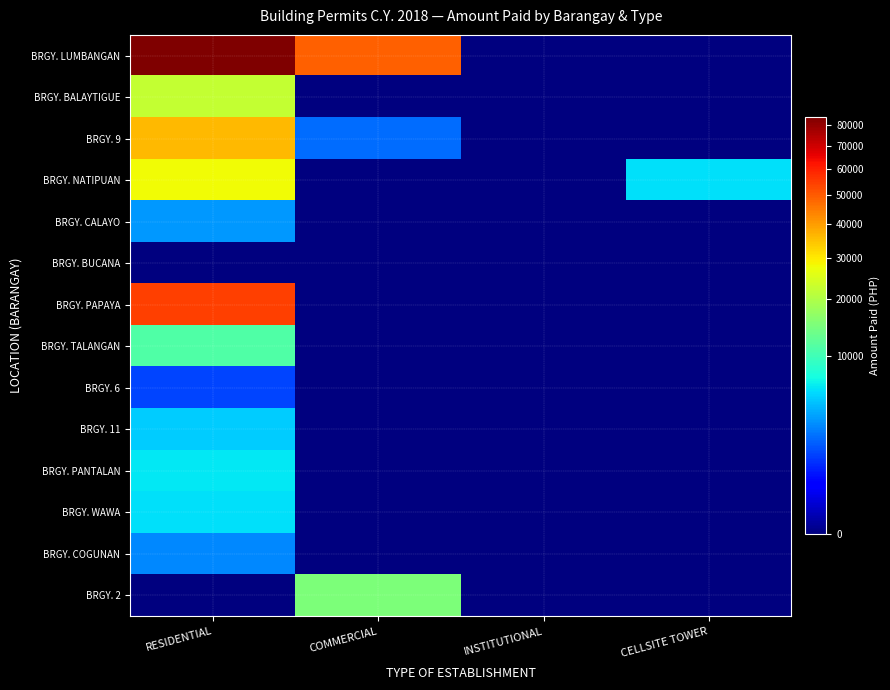

What is the spread (max minus min) of values at RESIDENTIAL?

84098